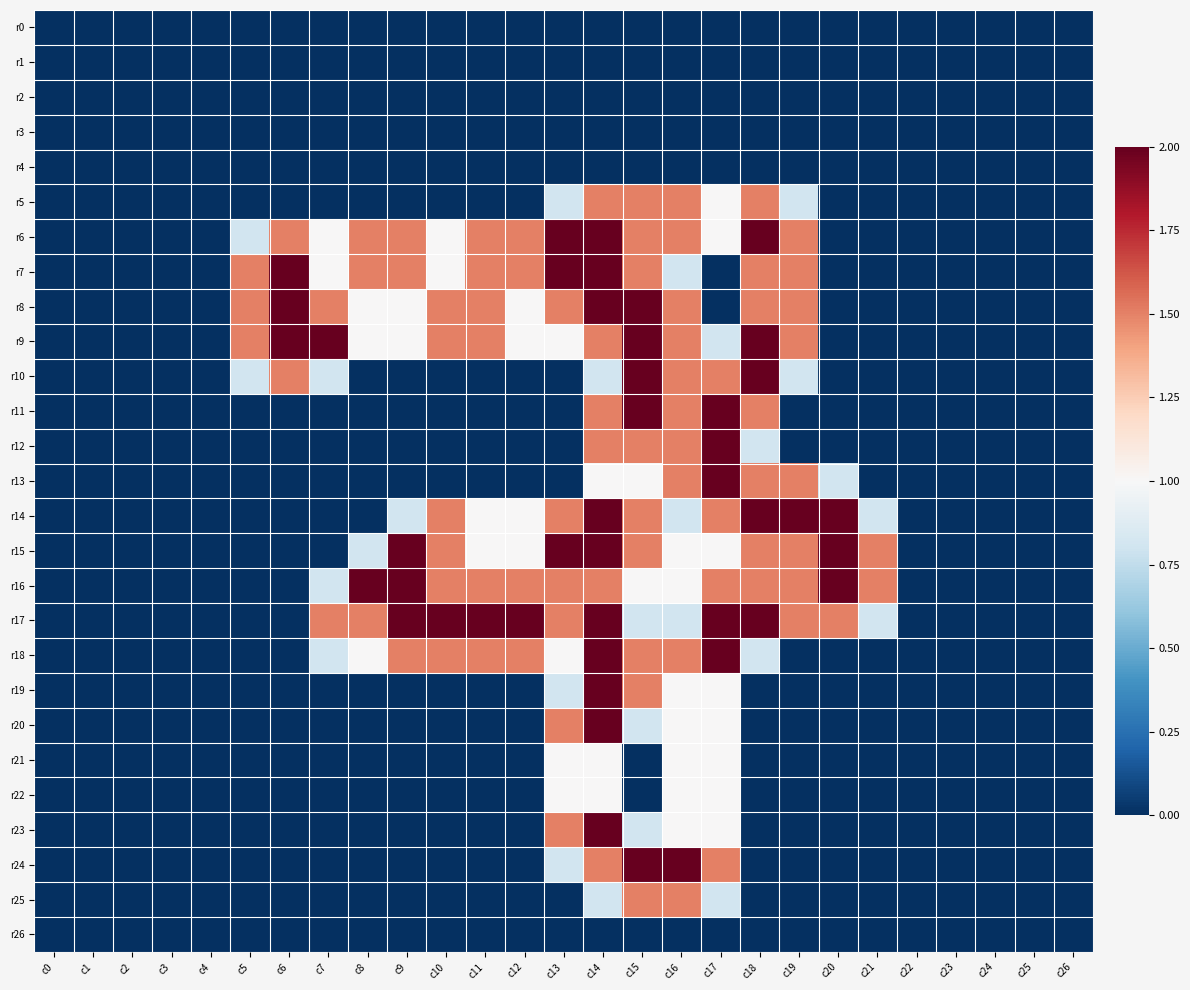

Between c26 and c0, which is larger?

c26